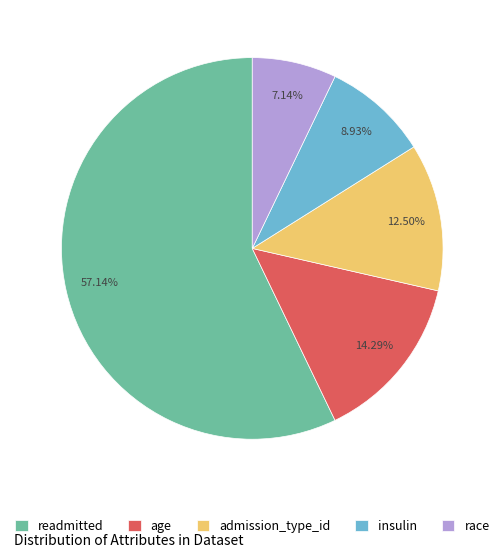

True or false: race accounts for 7% of the total.

True